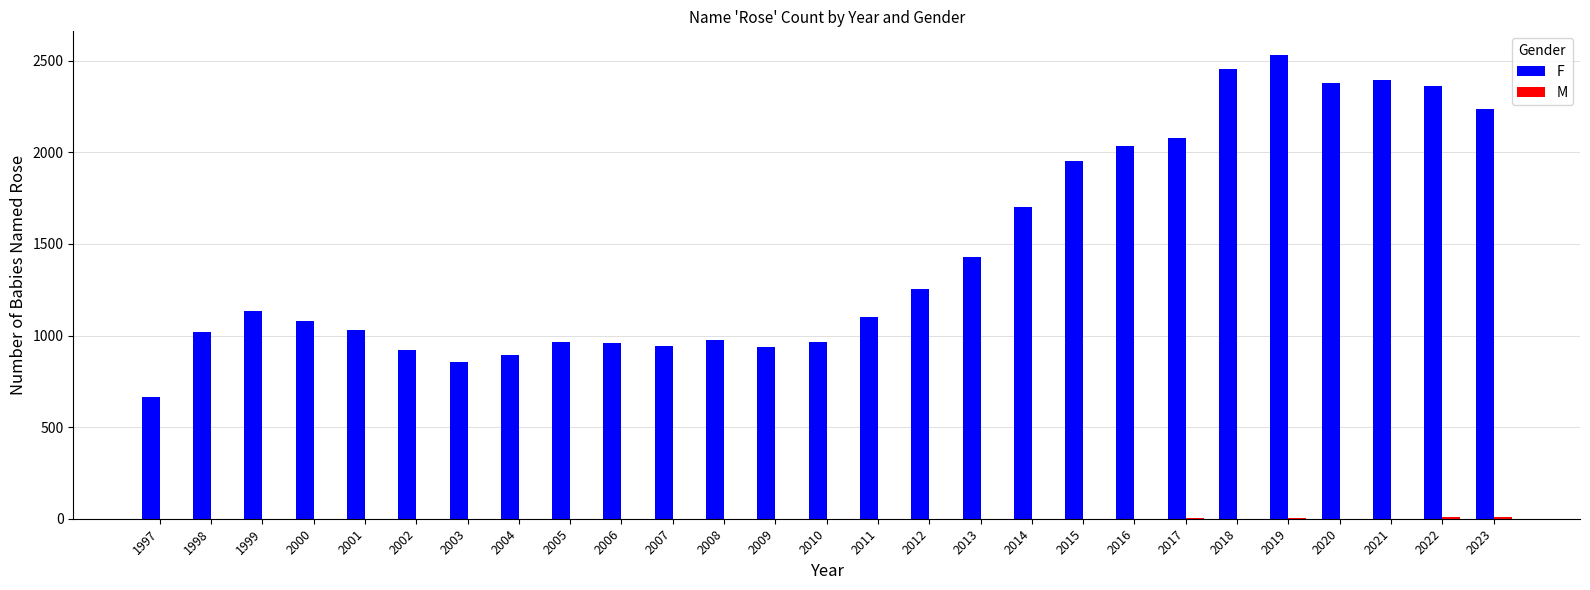

What is the total value across all series at 2020?

2376